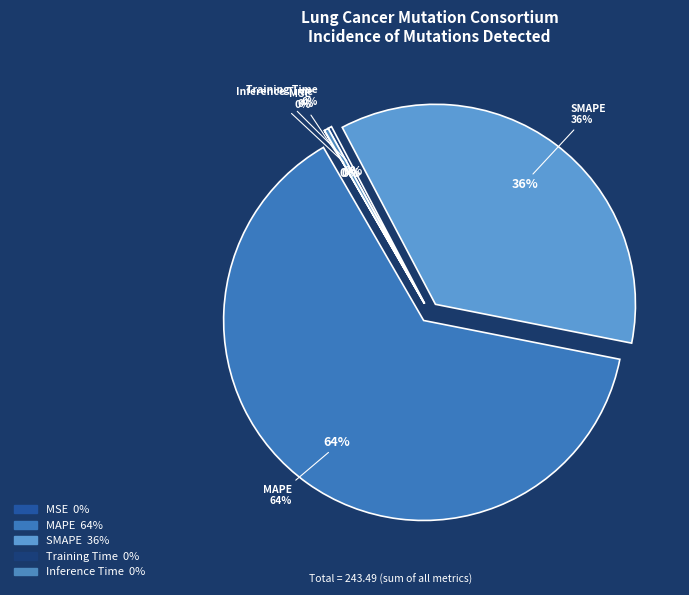

Is there any slice that represents more than half of the pie?

Yes